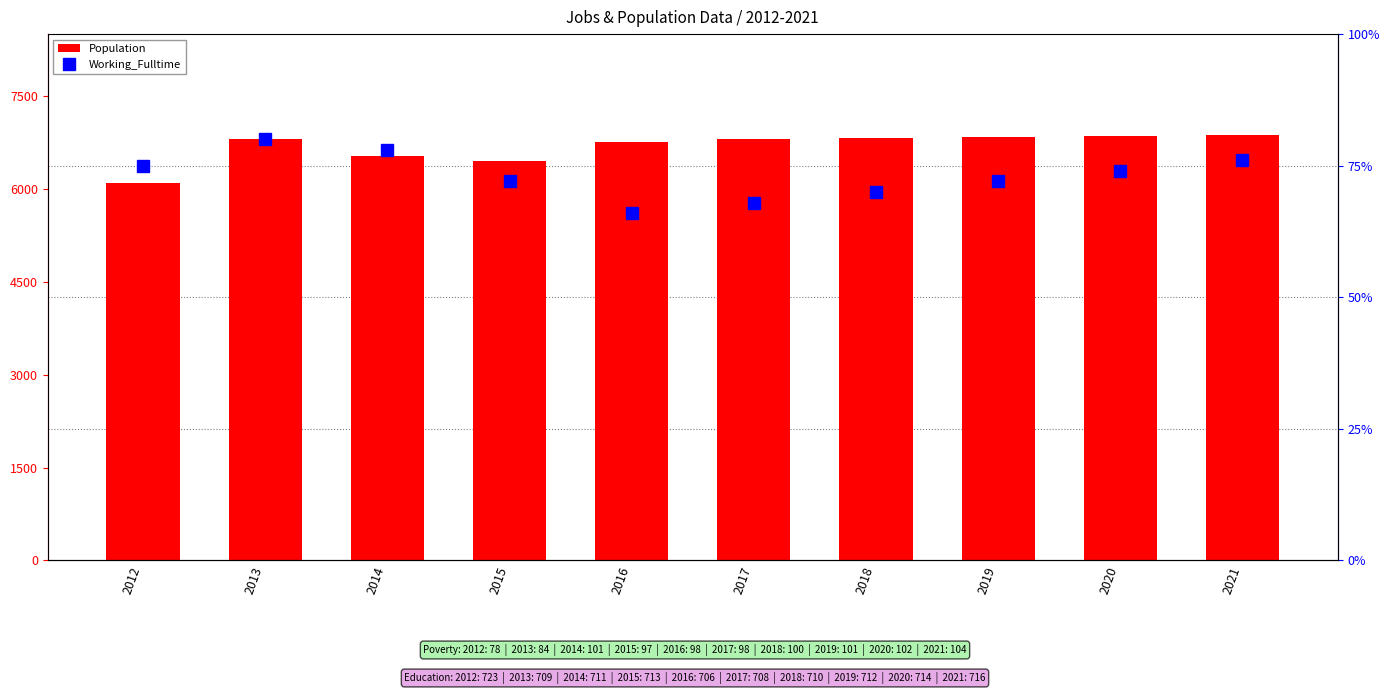

Reading left to right, list all the values displayed in this chart.

Population (primary): 6089	6804	6525	6452	6761	6805	6820	6839	6858	6877
Working_Fulltime (secondary): 75	80	78	72	66	68	70	72	74	76